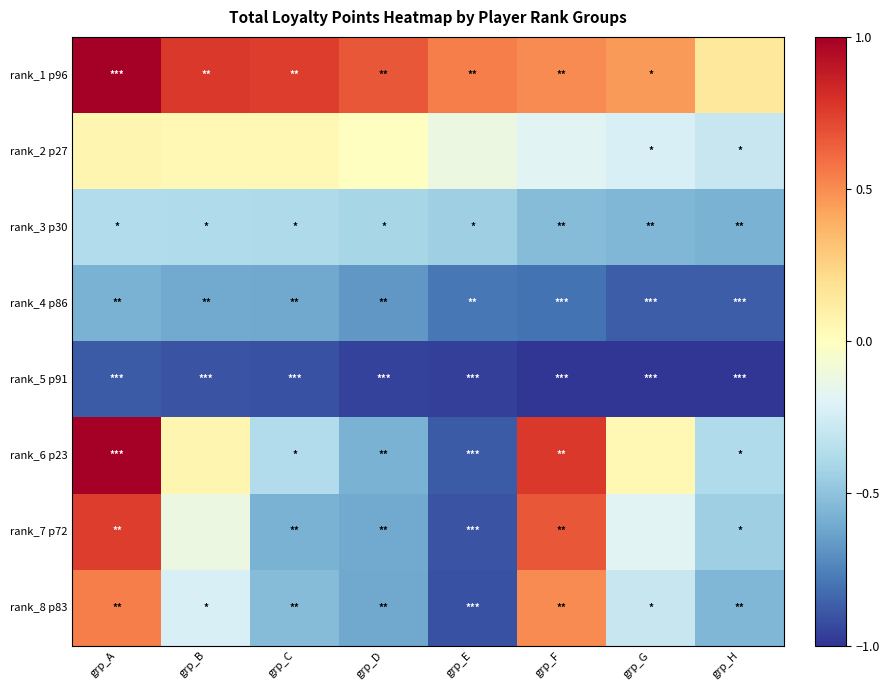

At which category is the sum across all series the highest?

grp_A